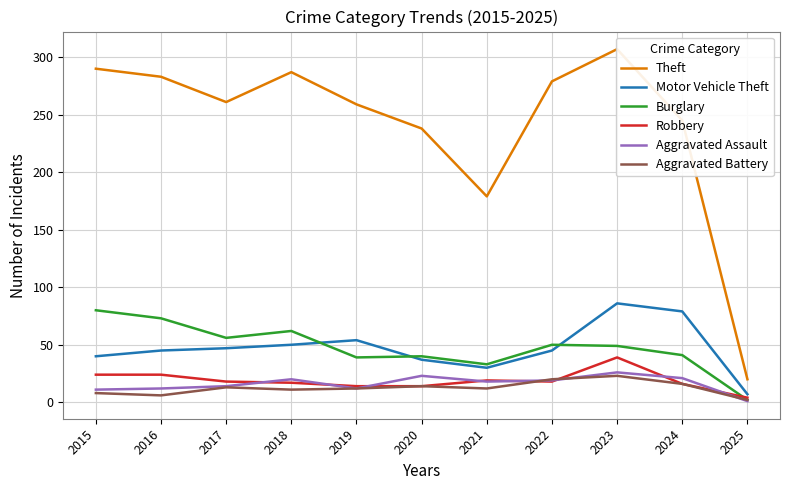

List the series in order of their peak value, highest first.

Theft, Motor Vehicle Theft, Burglary, Robbery, Aggravated Assault, Aggravated Battery